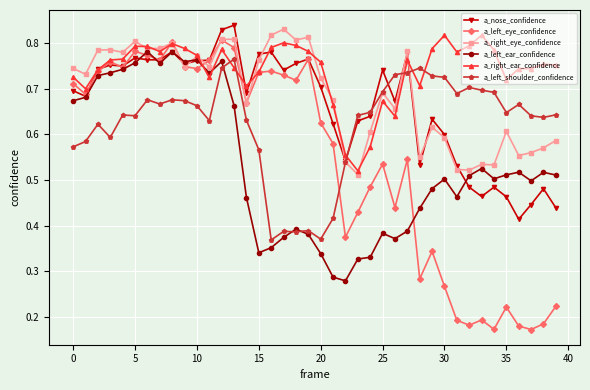

How many a_right_ear_confidence values are between 0 and 1?

40